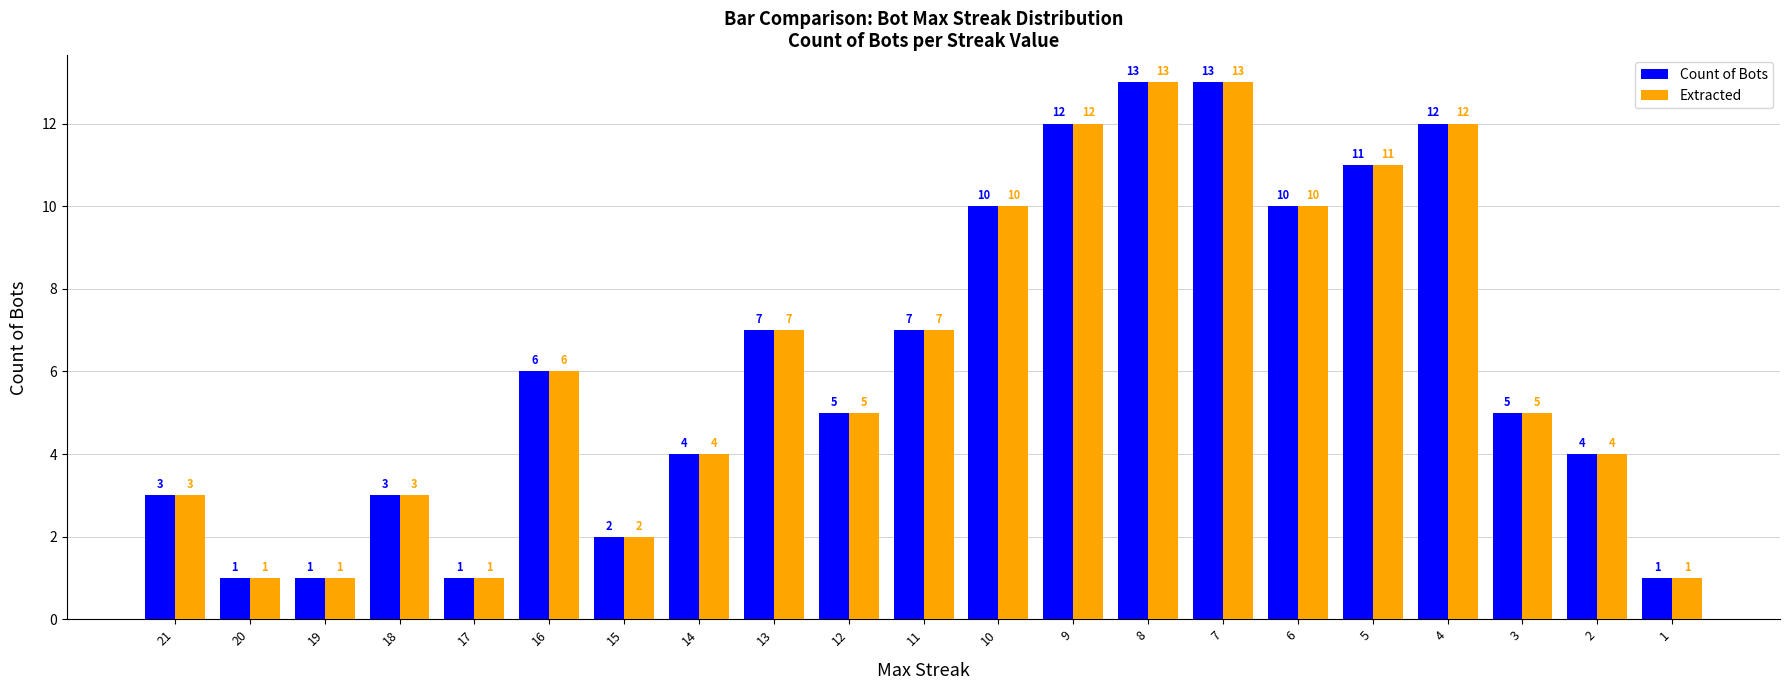

True or false: Count of Bots has a value of 3 at 2.

False